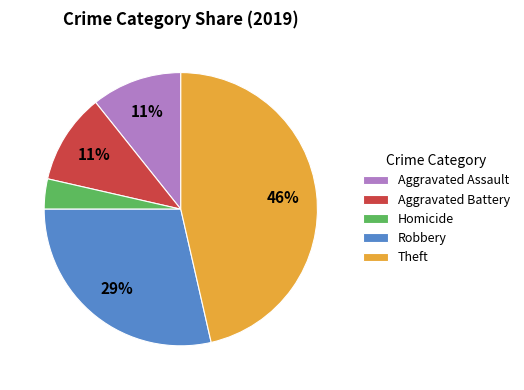

To the nearest percent, what is the average slice percentage?

20%